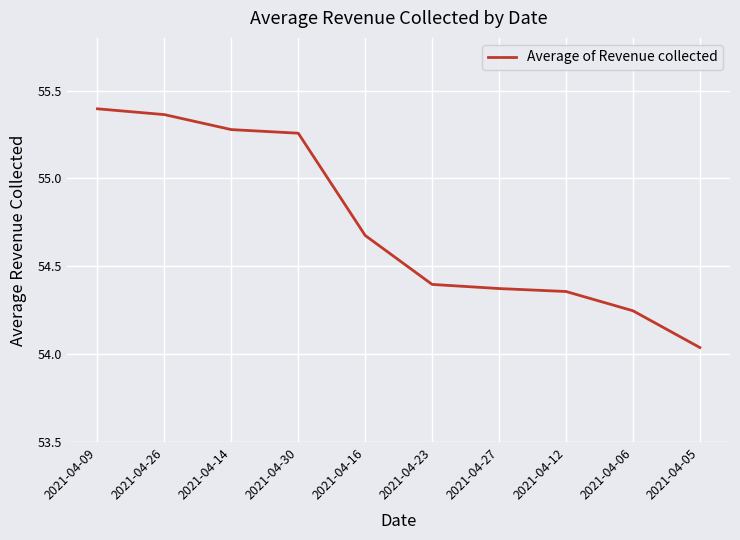

True or false: the data shows 94.3 at 2021-04-06.

False